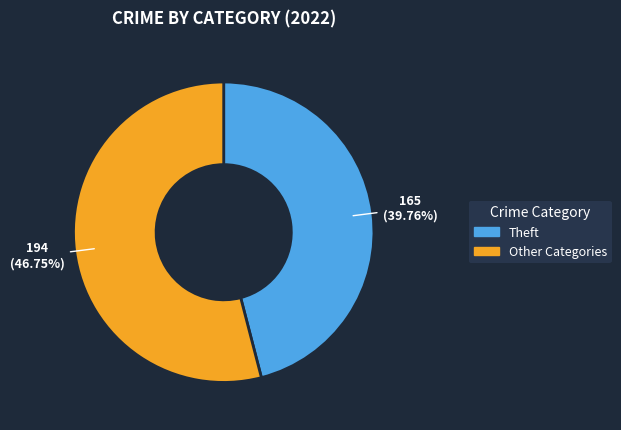

The Theft slice represents 33% of the pie. True or false?

False